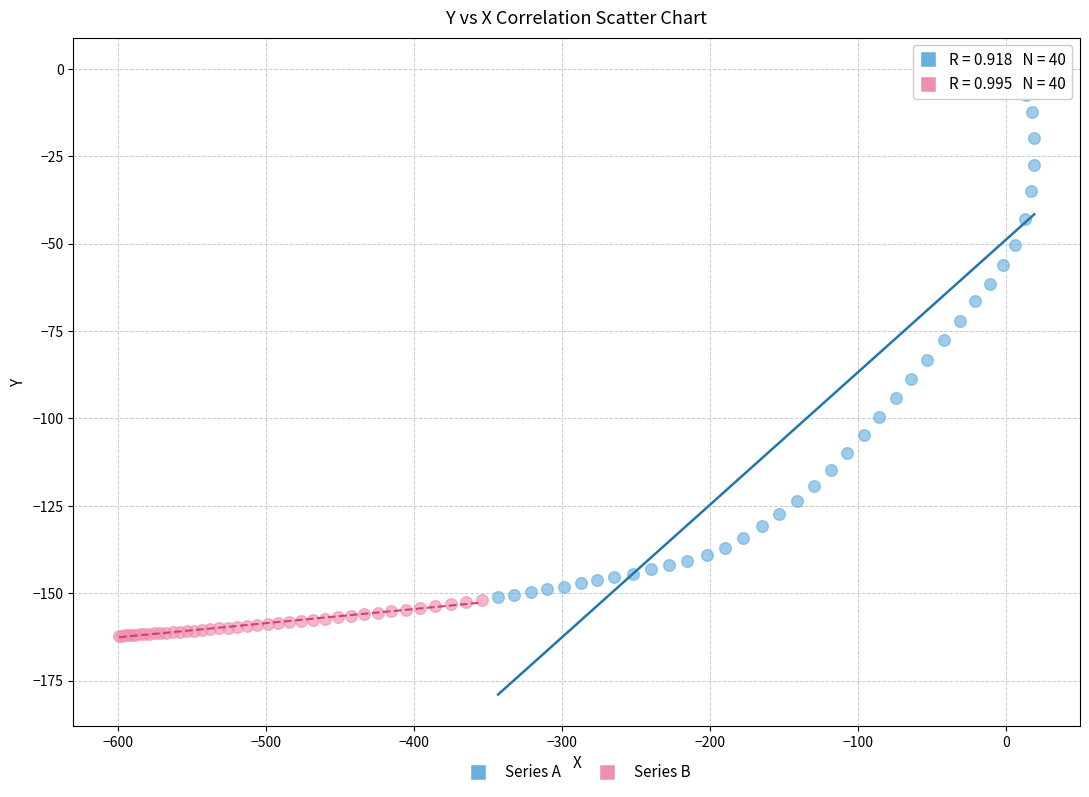

Which series has the largest Y range (max minus min)?

Series A